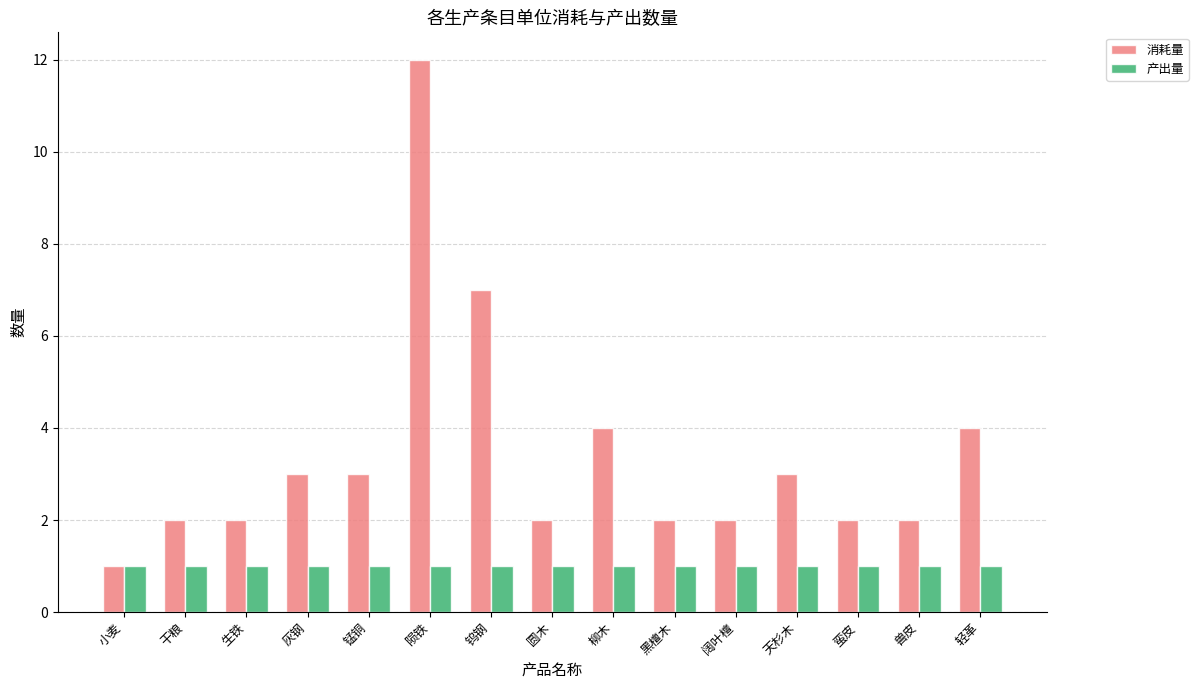

Reading left to right, what are all the values shown in this chart?

消耗量: 1	2	2	3	3	12	7	2	4	2	2	3	2	2	4
产出量: 1	1	1	1	1	1	1	1	1	1	1	1	1	1	1